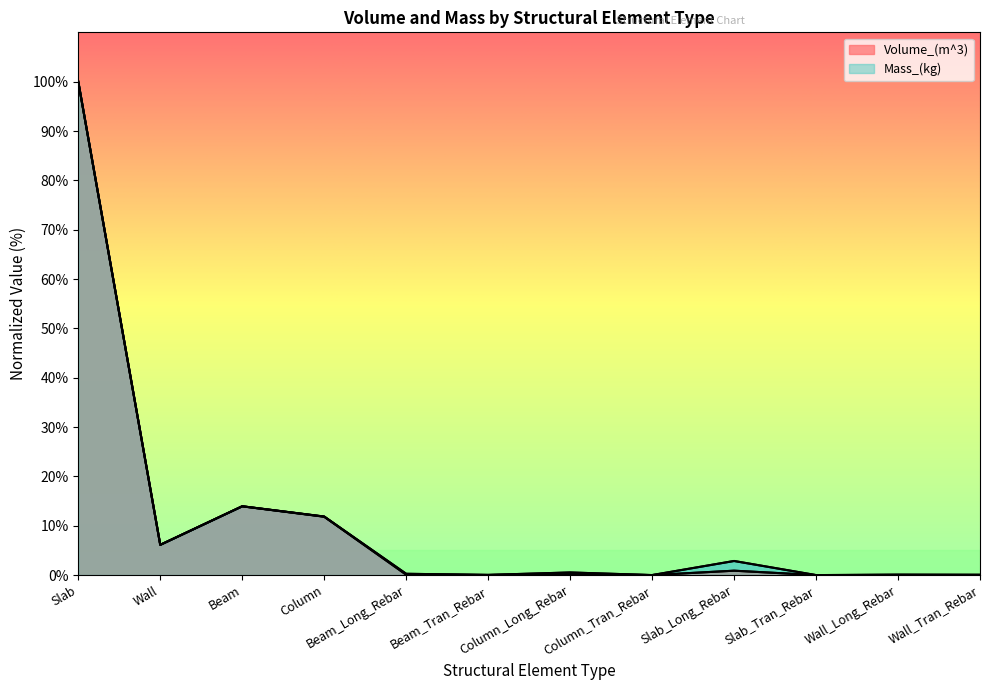

Which series has the largest range (max minus min)?

Volume_(m^3)